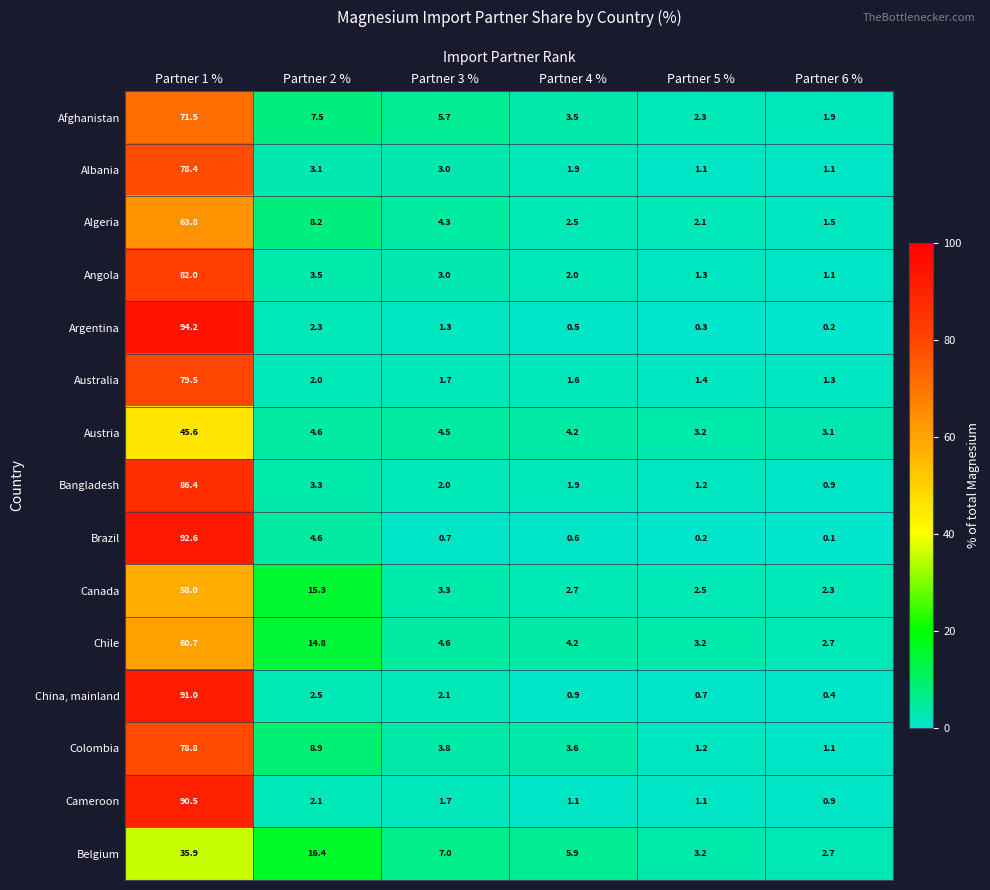

Is it true that Afghanistan equals 6.2 at Partner 4 %?

False